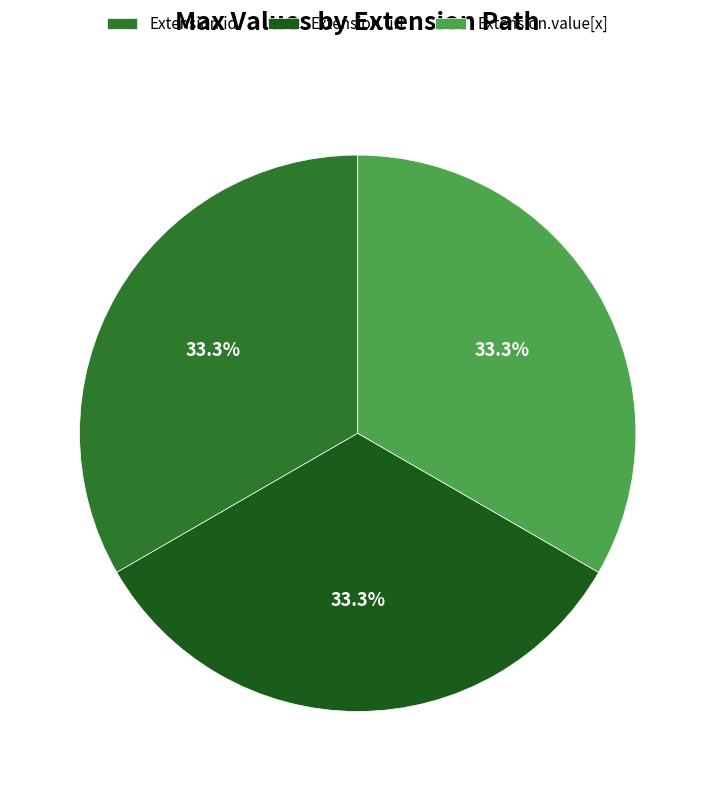

What is the ratio of the value at Extension.url to the value at Extension.id?

1.0